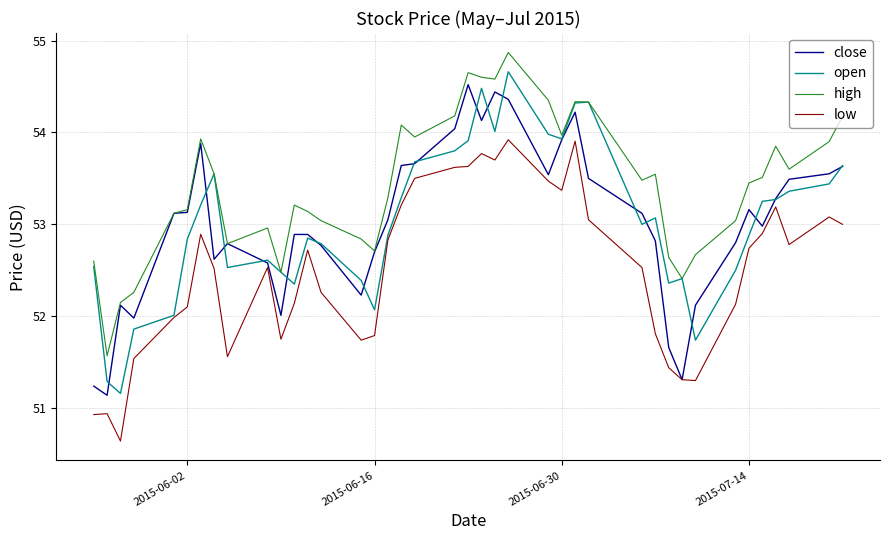

True or false: low and high intersect in this chart.

False